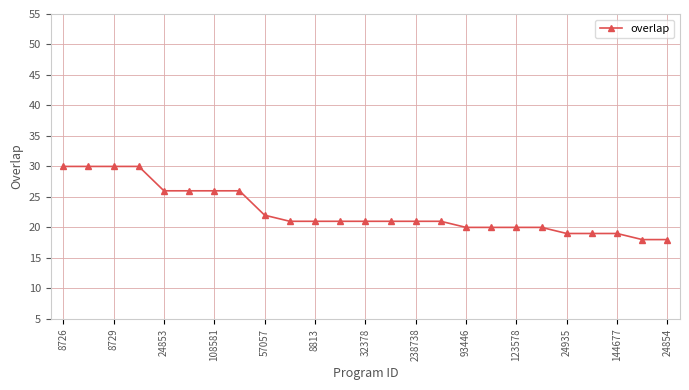

Does the chart display data point markers on the line(s)?

Yes